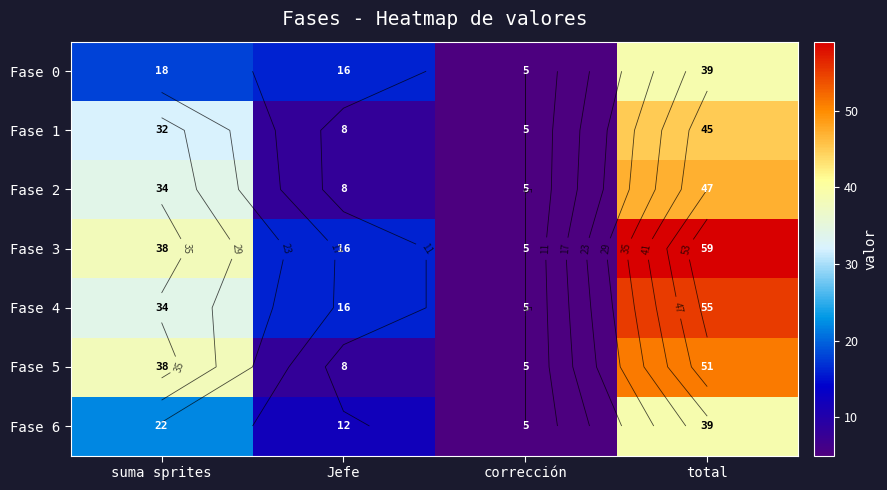

Where is Fase 5 nearest to the value 28?

suma sprites